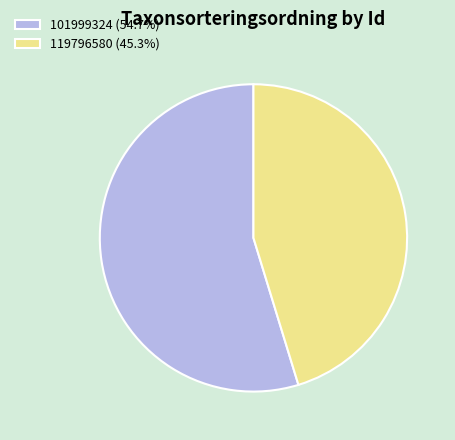

Combined, do 101999324 (54.7%) and 119796580 (45.3%) account for over 50%?

Yes